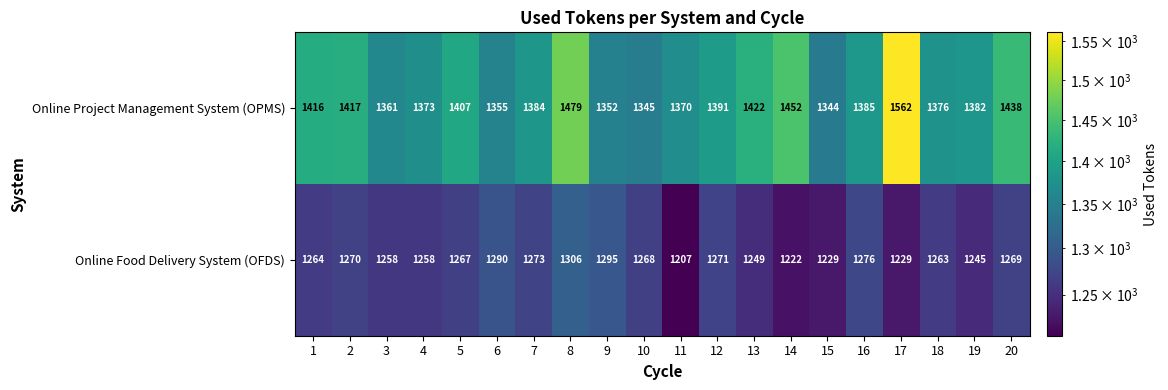

What is the spread (max minus min) of values at 18?

113